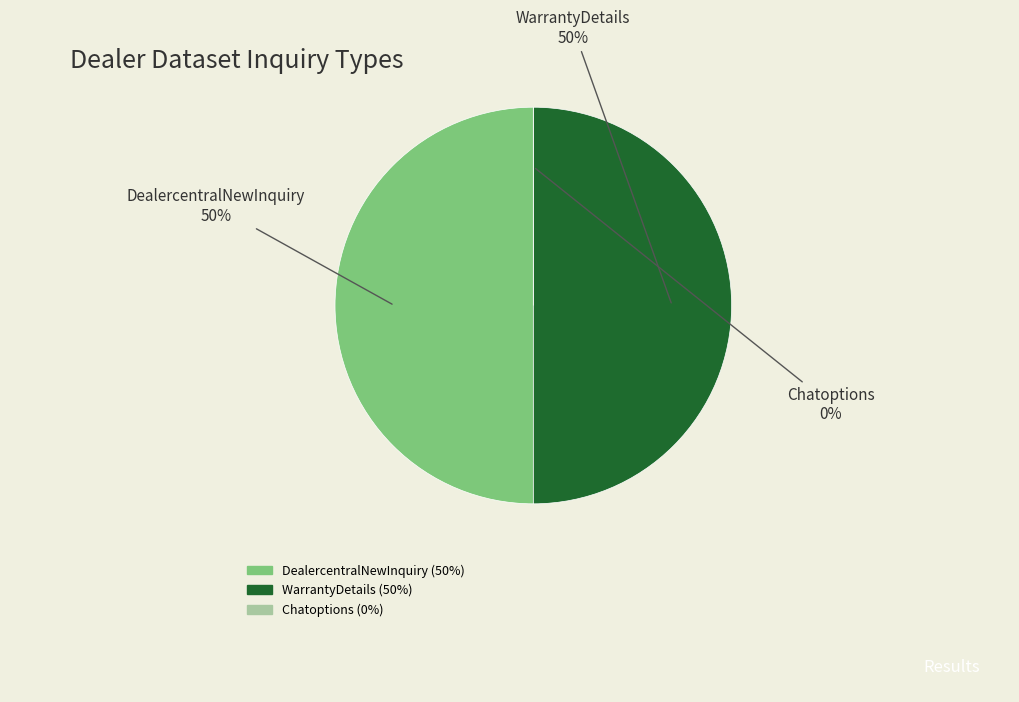

Is there a majority slice in this chart?

No